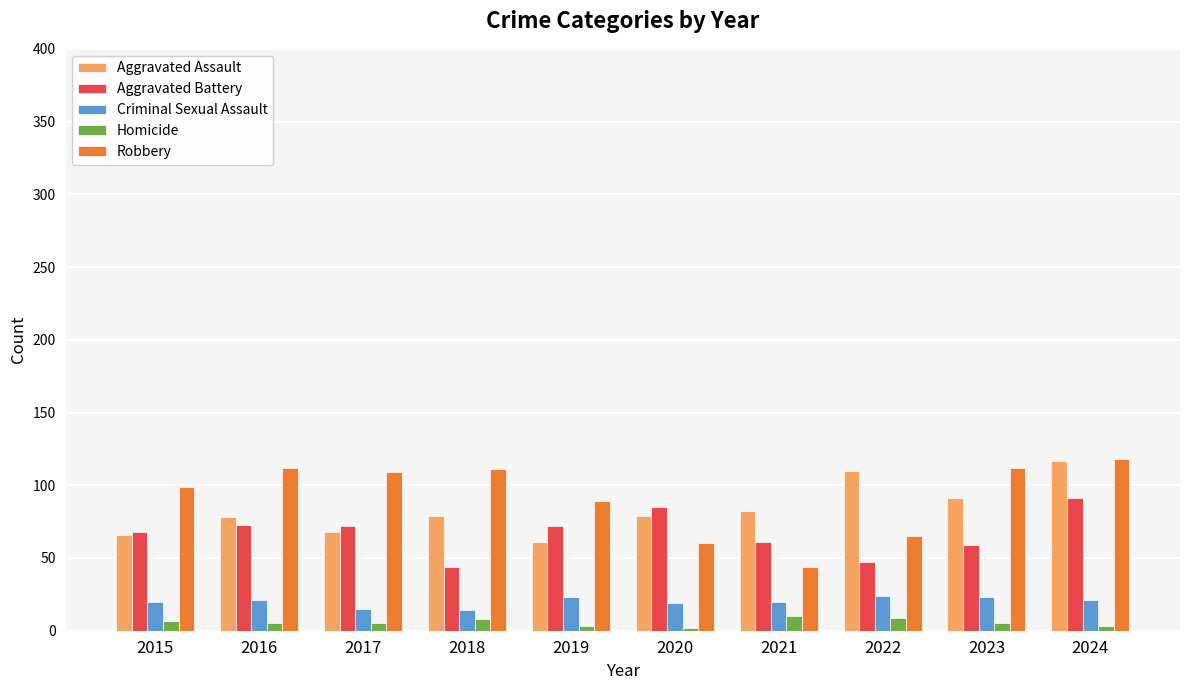

At how many categories does at least one series exceed 29?

10